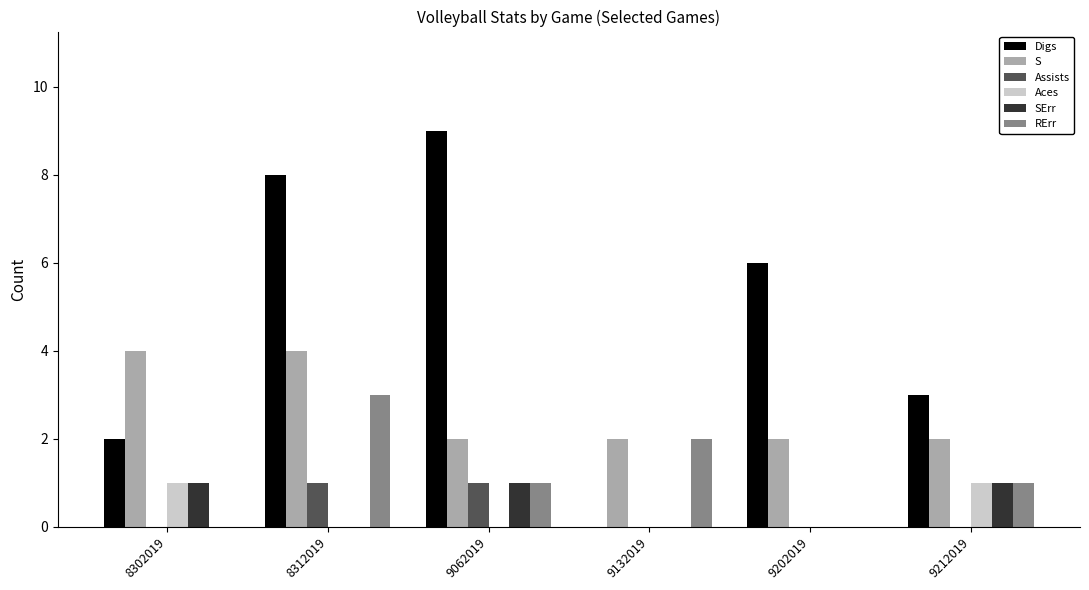

What is the total value across all series at 9132019?

4